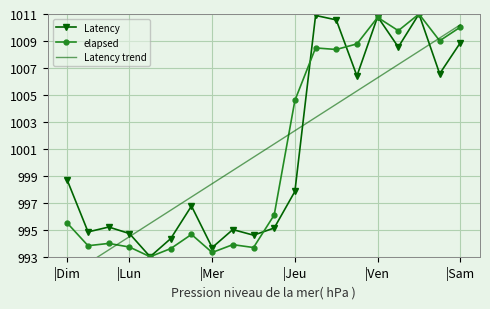

List the series in order of their peak value, highest first.

Latency, elapsed, Latency trend